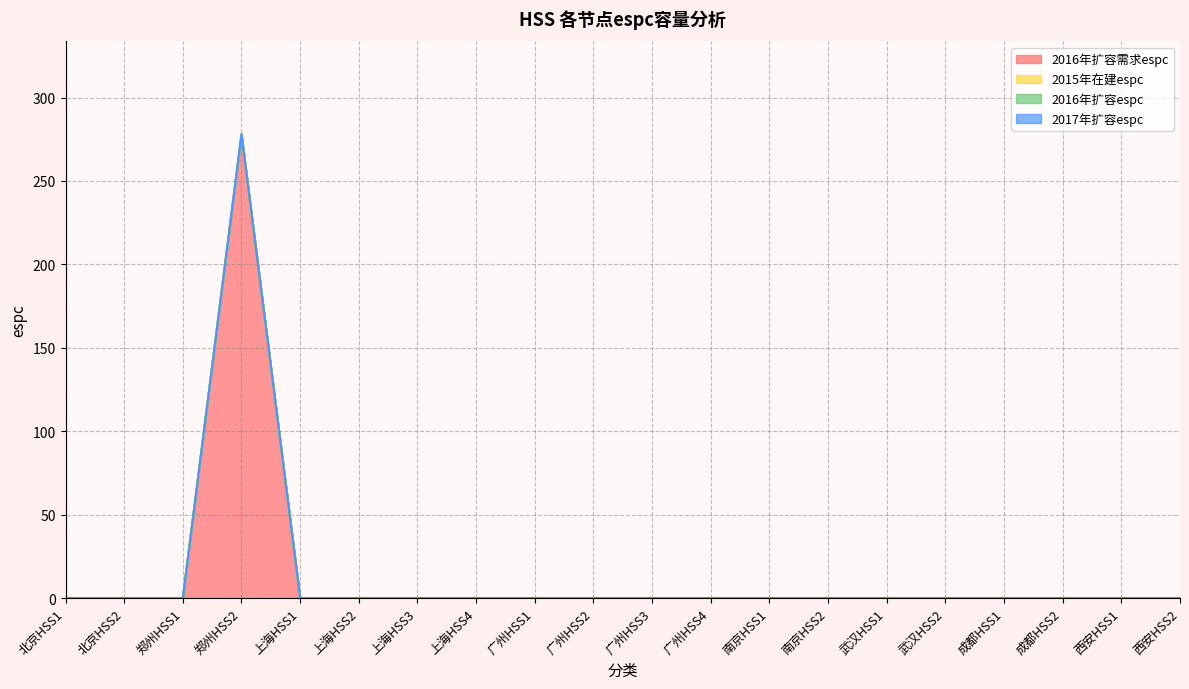

Which series has the largest total across all categories?

2016年扩容需求espc